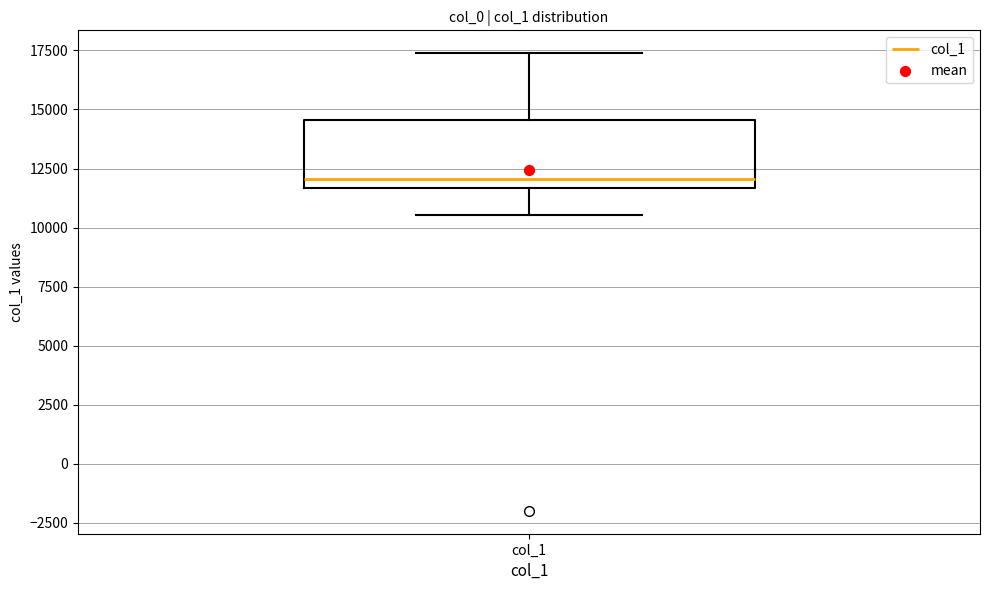

Where is the upper edge of the box for col_1 on the y-axis? The values are not printed on the chart, so give them approximately, as read against the axis.

14500